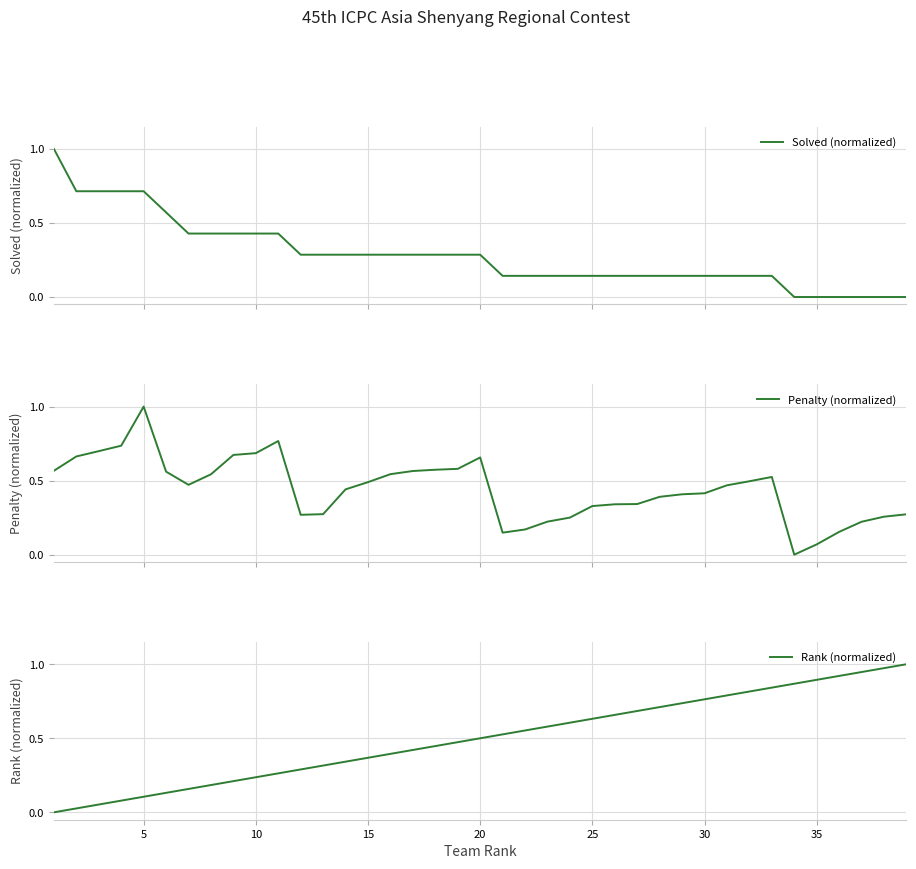

Which series has the largest range (max minus min)?

Solved (normalized)